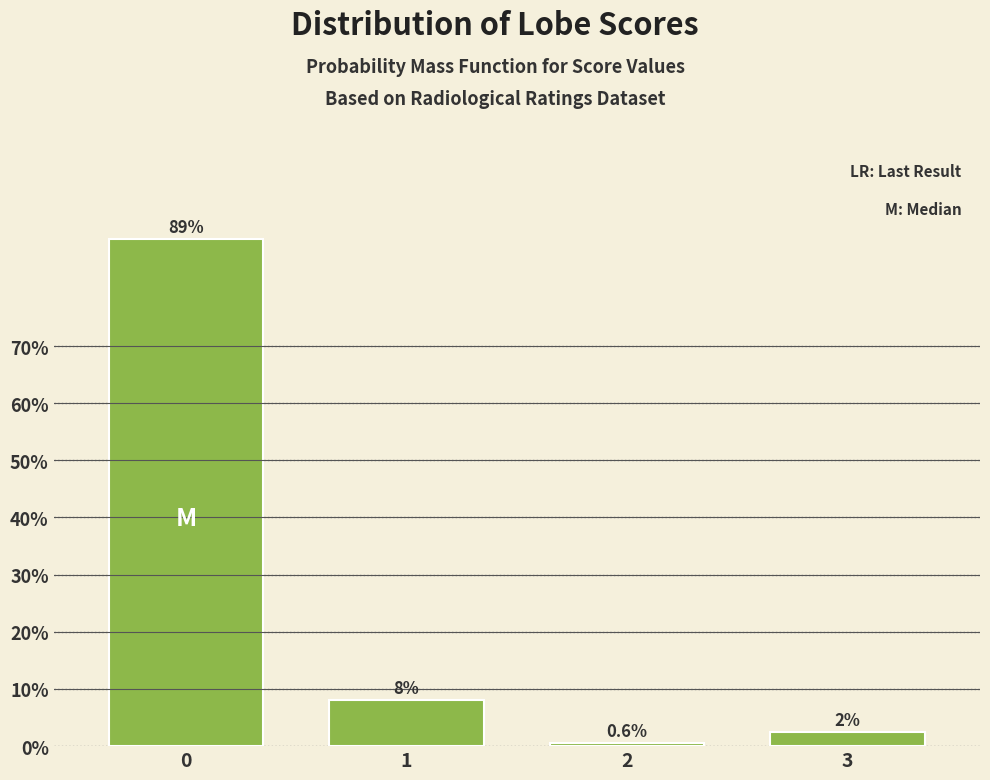

Reading left to right, extract all data points from this chart.

0=88.8	1=8.1	2=0.6	3=2.5